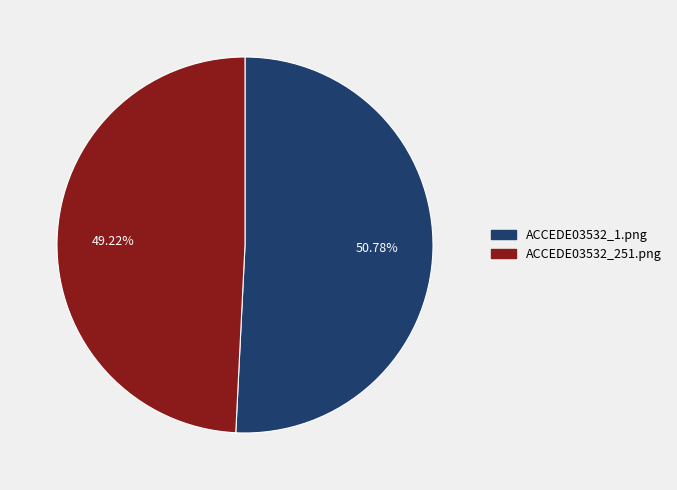

How many slices are in this pie chart?

2